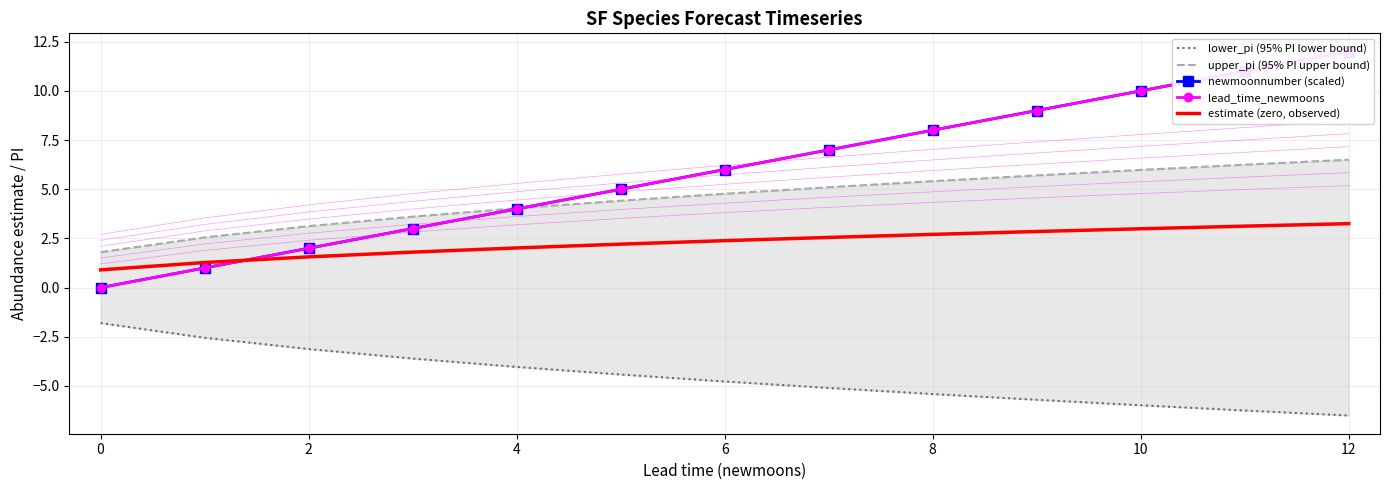

Is it true that estimate (zero, observed) equals 4.6 at 12?

False